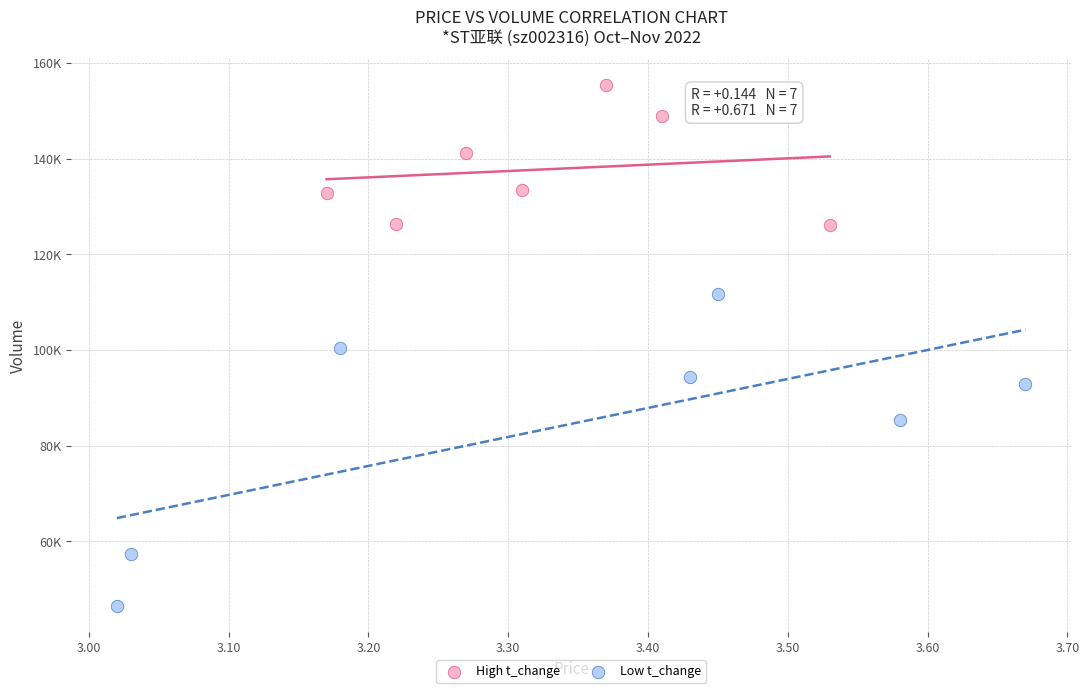

Which series has the largest Y range (max minus min)?

Low t_change